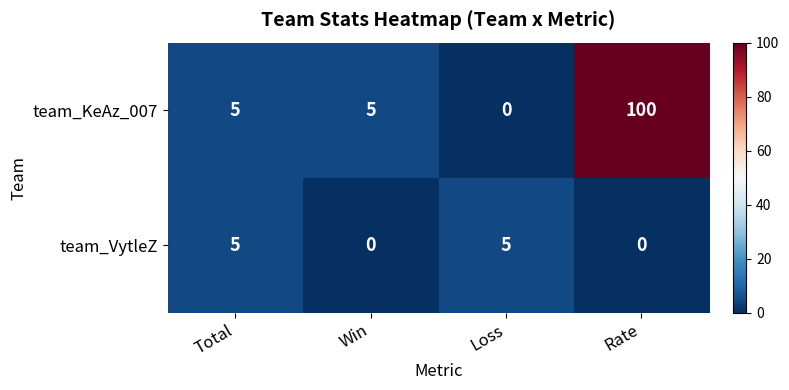

How many data points does each series have?

4